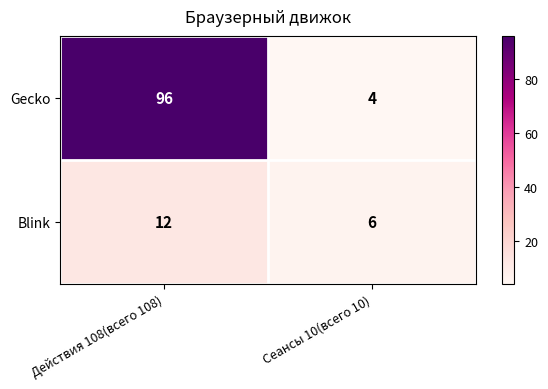

Read the Blink value at Действия 108(всего 108).

12